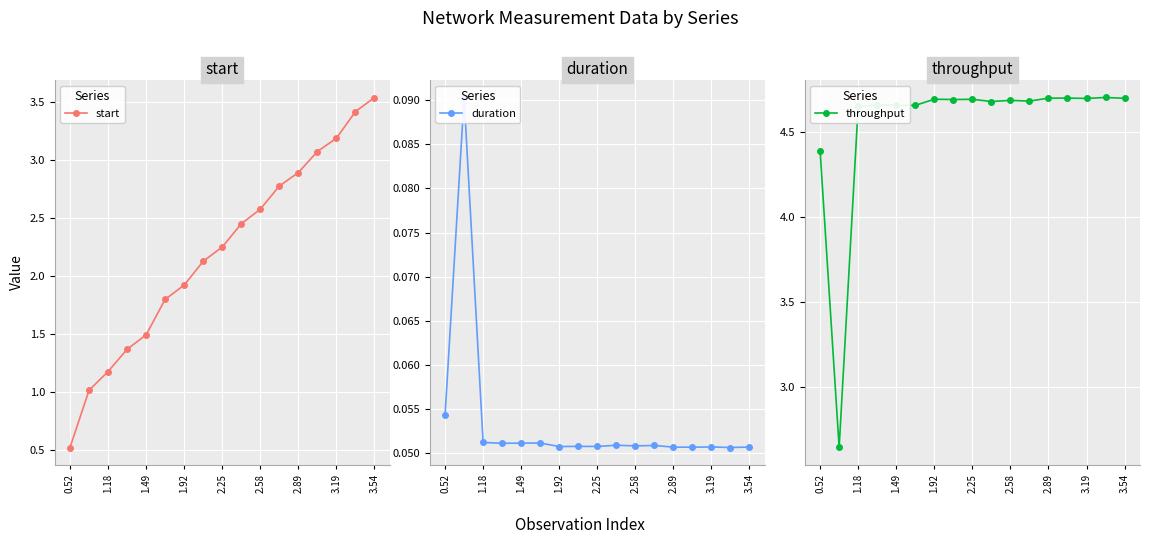

True or false: start has more than 0 interior local peaks.

False